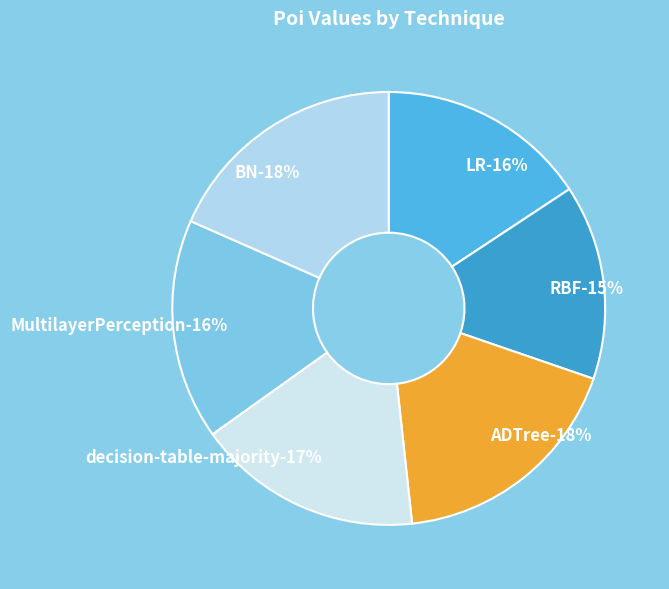

To the nearest percent, what portion does ADTree represent?

18%